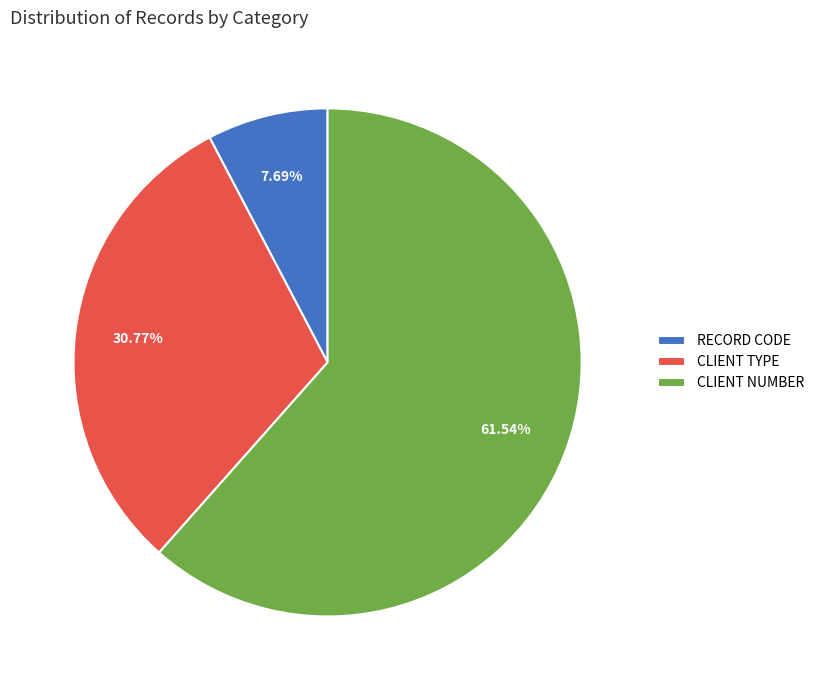

How many segments does this pie chart have?

3